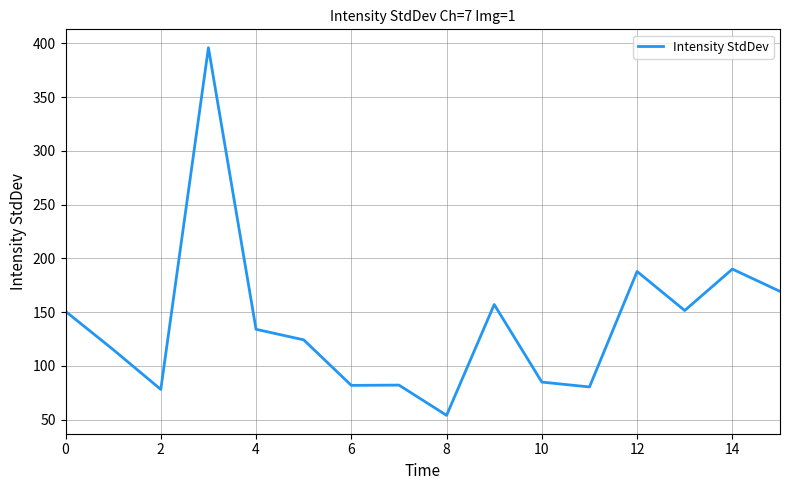

What is the difference between the maximum and minimum values?

342.0